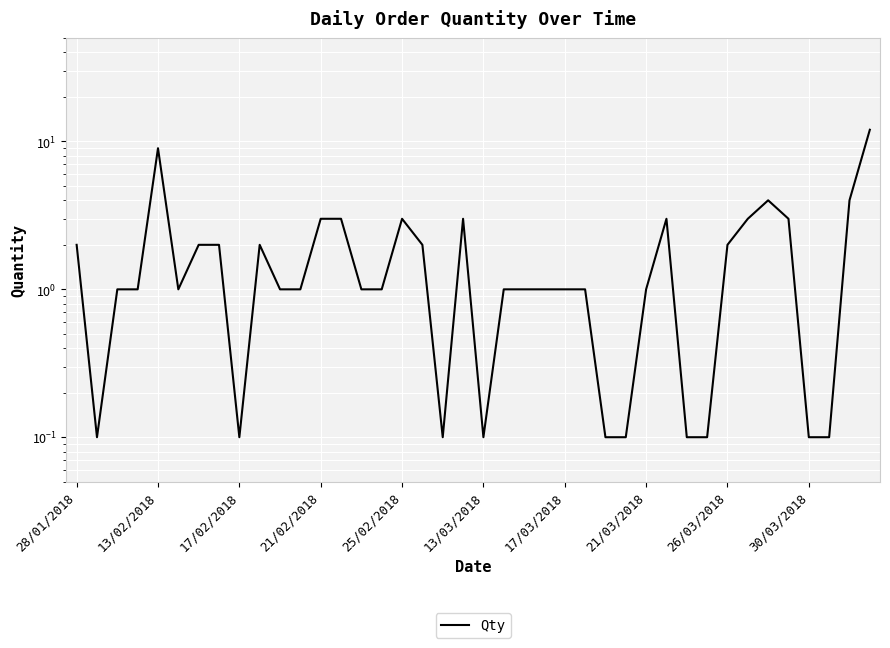

How many points are lower than both their immediate neighbors (excluding endpoints)?

5